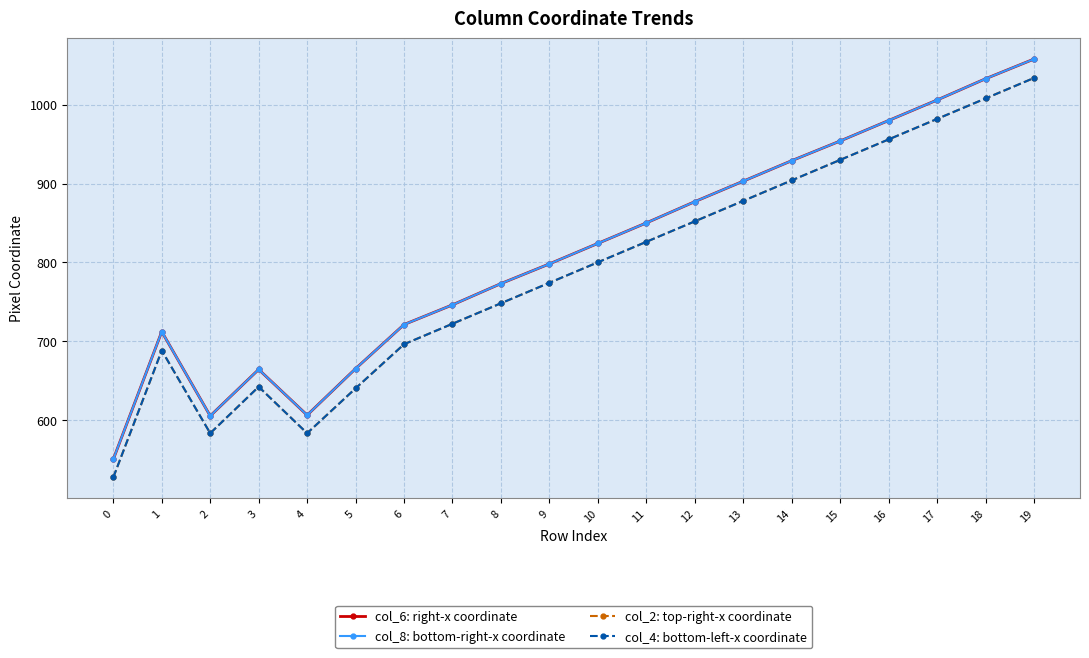

What is the value of the col_6: right-x coordinate point at the 3rd from the left?

605